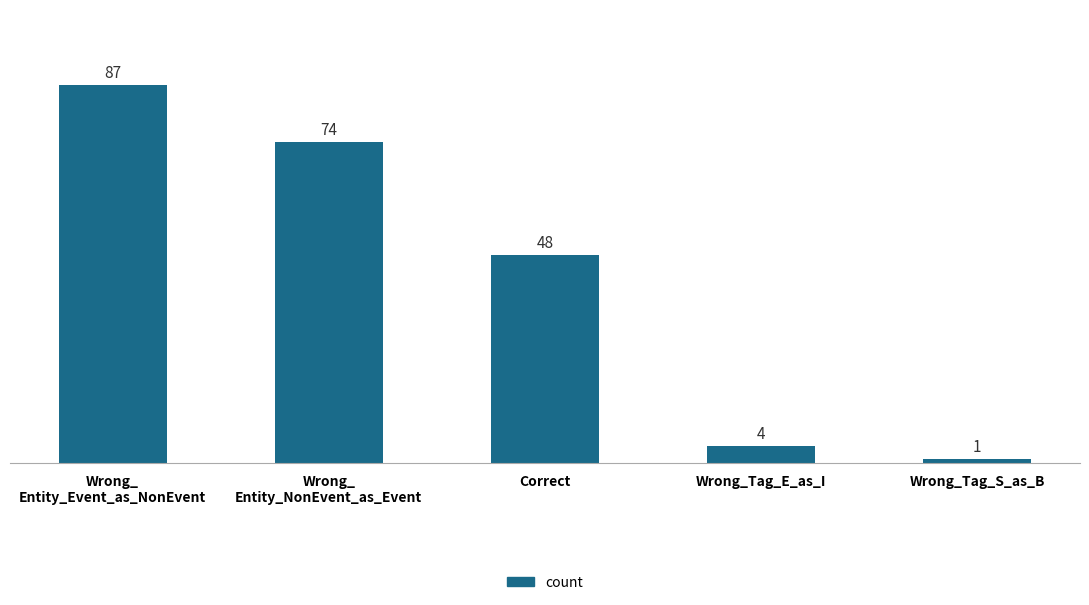

What is the approximate value at Correct?

48